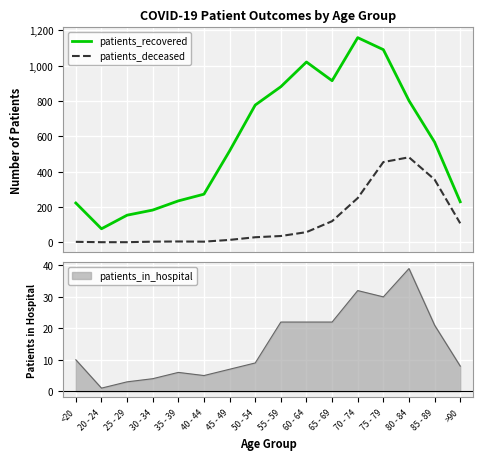

True or false: patients_recovered and patients_deceased intersect in this chart.

False